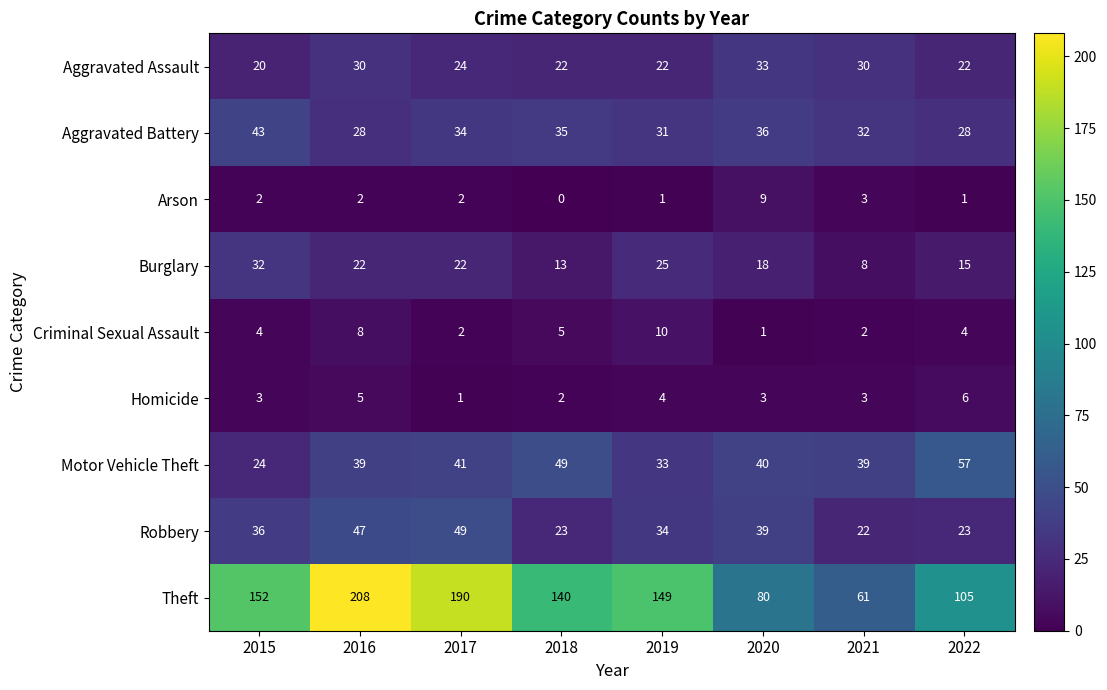

Which series has the largest range (max minus min)?

Theft